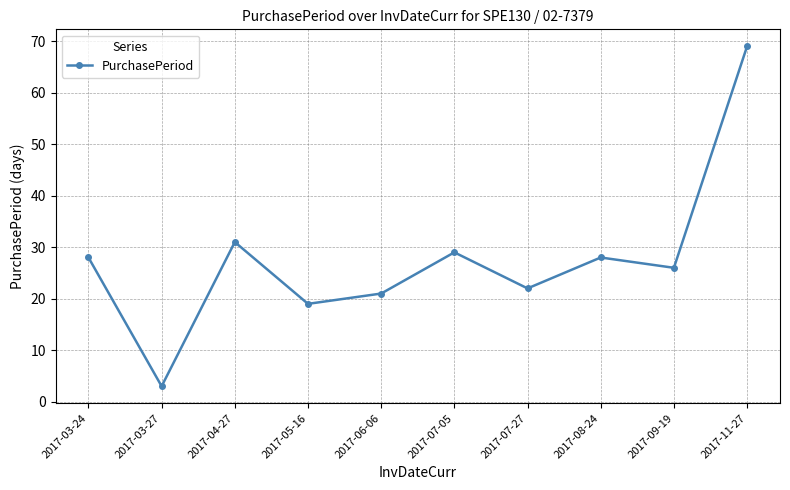

Approximately how many times larger is the value at 2017-03-27 compared to 2017-03-24?

0.1